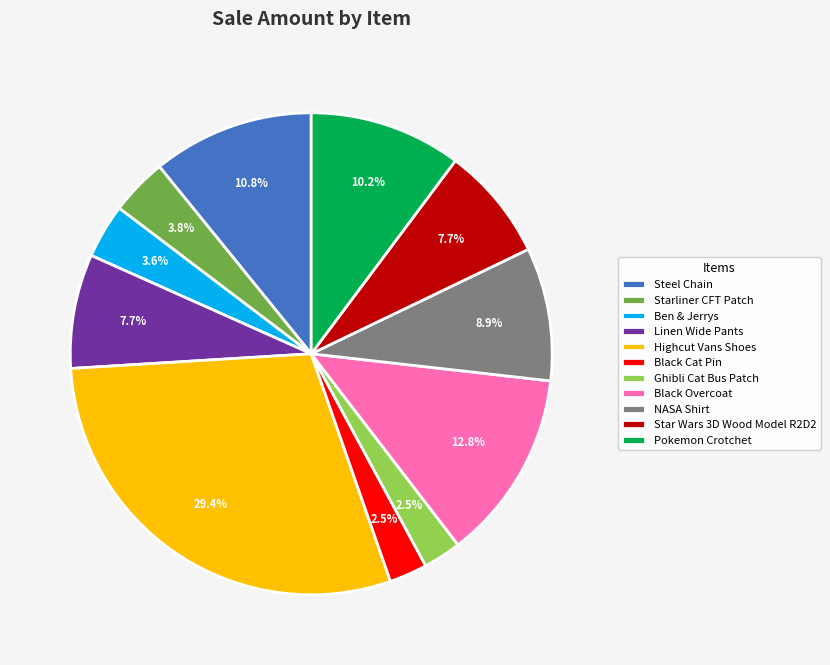

To the nearest percent, what is the difference between the Starliner CFT Patch and Pokemon Crotchet slice percentages?

6%